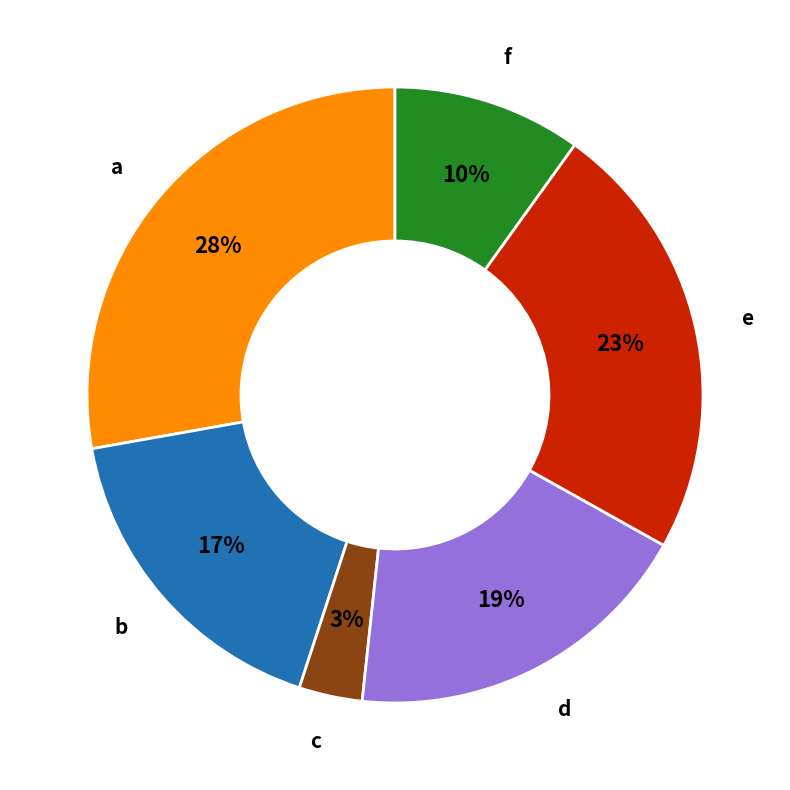

How many slices are in this pie chart?

6